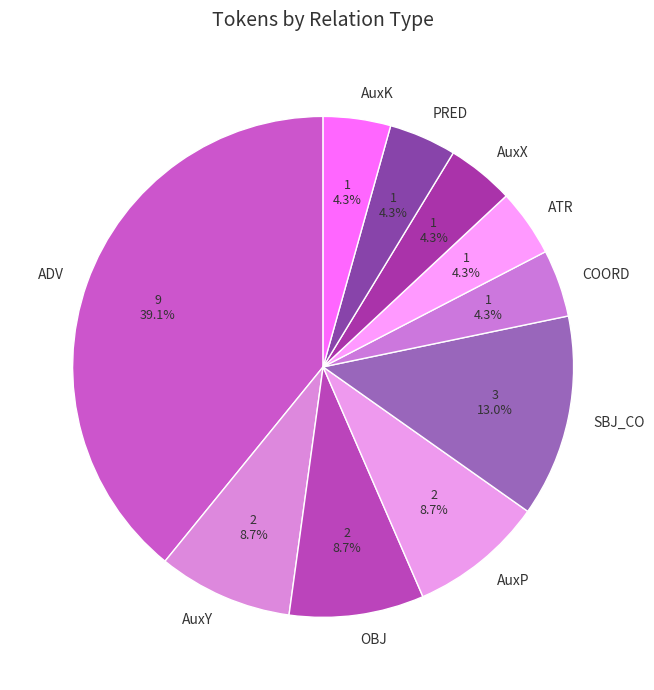

Is there any slice that represents more than half of the pie?

No